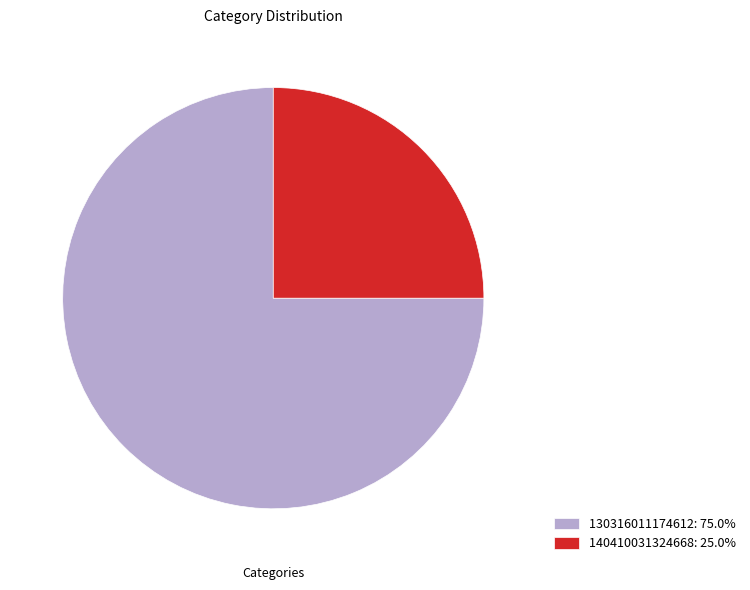

The 140410031324668 slice represents 33% of the pie. True or false?

False